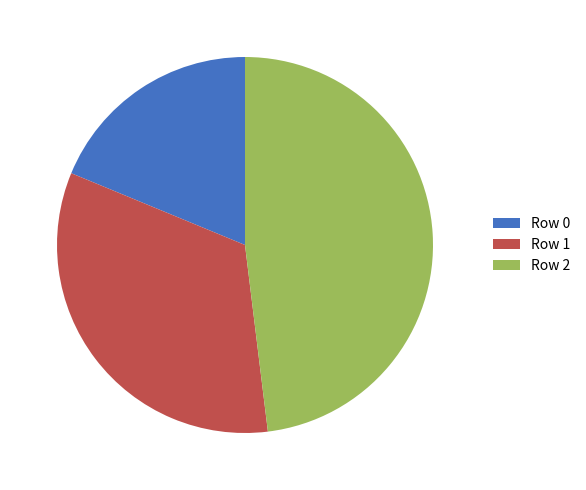

Which slice is the largest?

Row 2